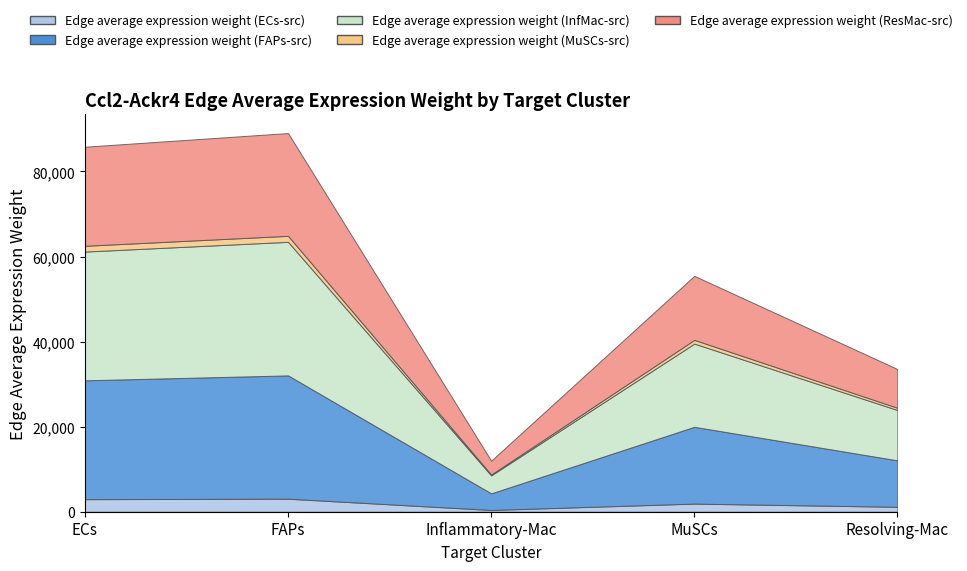

Reading left to right, extract all data points from this chart.

Edge average expression weight (ECs-src): 2948.6	3059.0	412.2	1905.4	1152.6
Edge average expression weight (FAPs-src): 27943.1	28990.2	3906.7	18057.2	10922.7
Edge average expression weight (InfMac-src): 30269.3	31403.6	4231.9	19560.5	11832.0
Edge average expression weight (MuSCs-src): 1359.4	1410.4	190.1	878.5	531.4
Edge average expression weight (ResMac-src): 23293.2	24166.1	3256.6	15052.4	9105.1